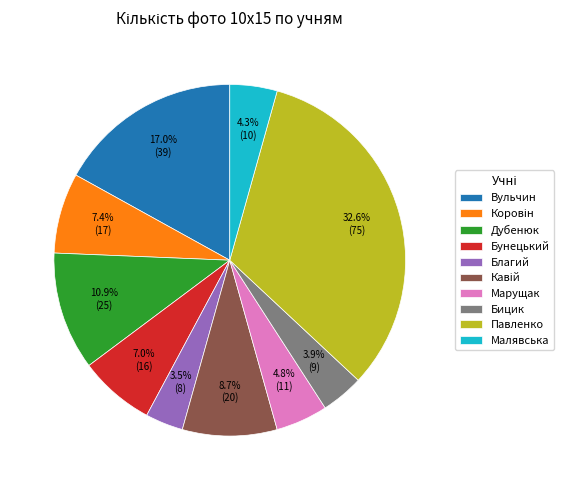

Is there a majority slice in this chart?

No